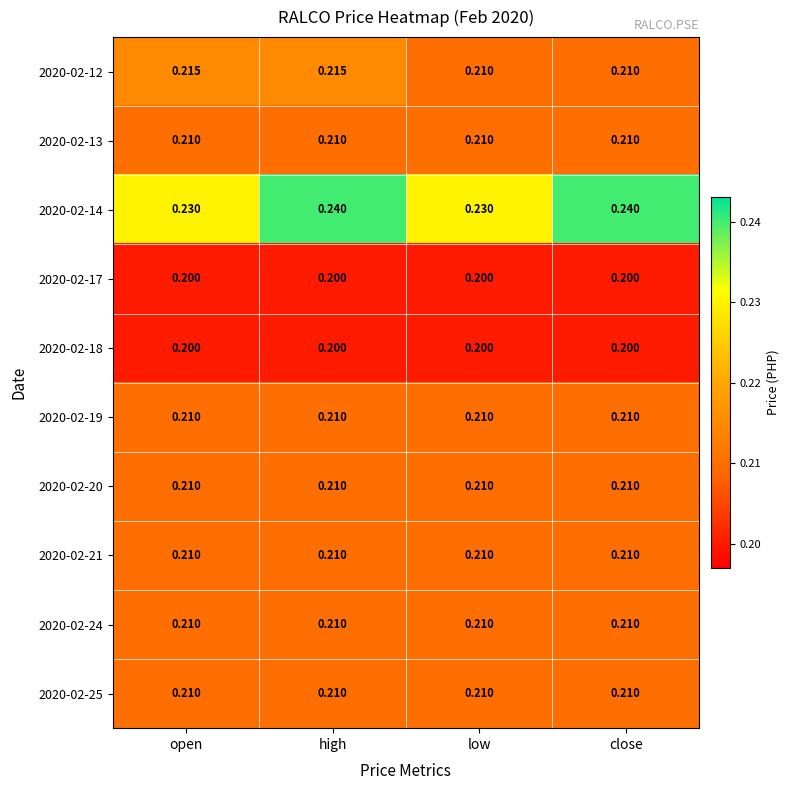

At which category is the sum across all series the highest?

high